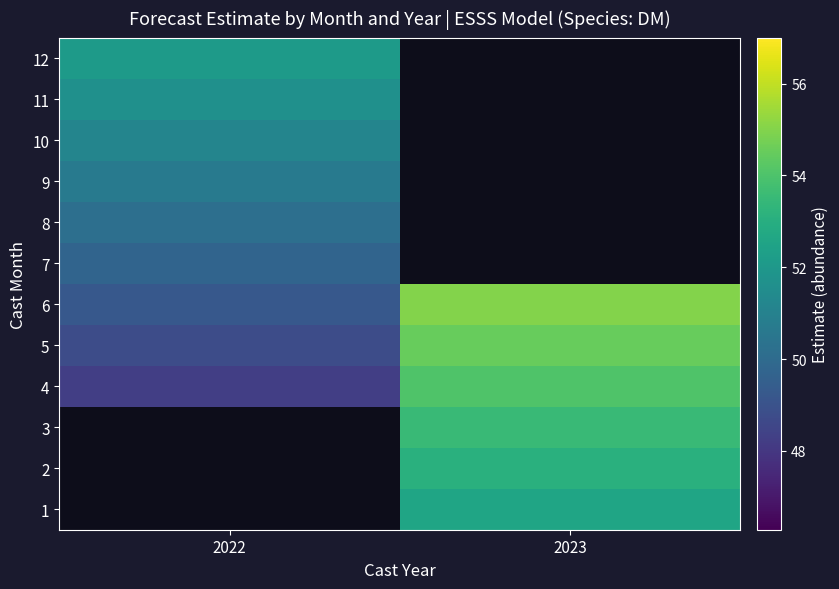

What is the spread (max minus min) of values at 2023?

2.4